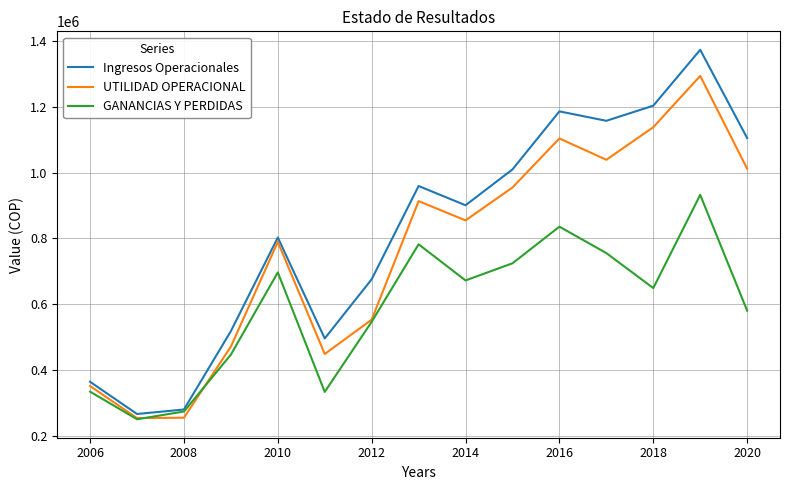

What are all the series names shown in the legend?

Ingresos Operacionales, UTILIDAD OPERACIONAL, GANANCIAS Y PERDIDAS